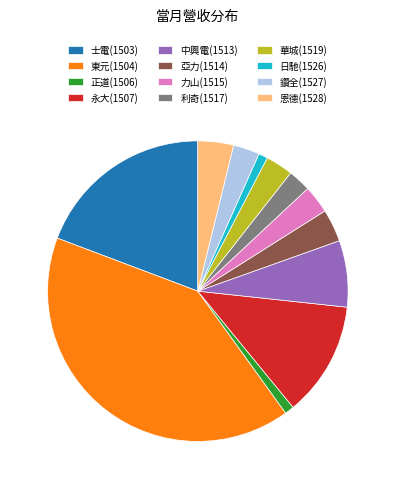

Which has a higher value, 正道(1506) or 力山(1515)?

力山(1515)